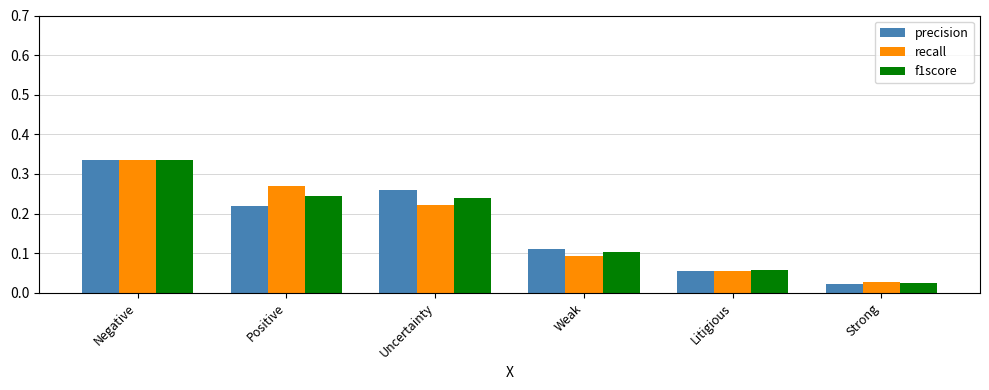

List the labels in order of recall value, largest first.

Negative, Positive, Uncertainty, Weak, Litigious, Strong